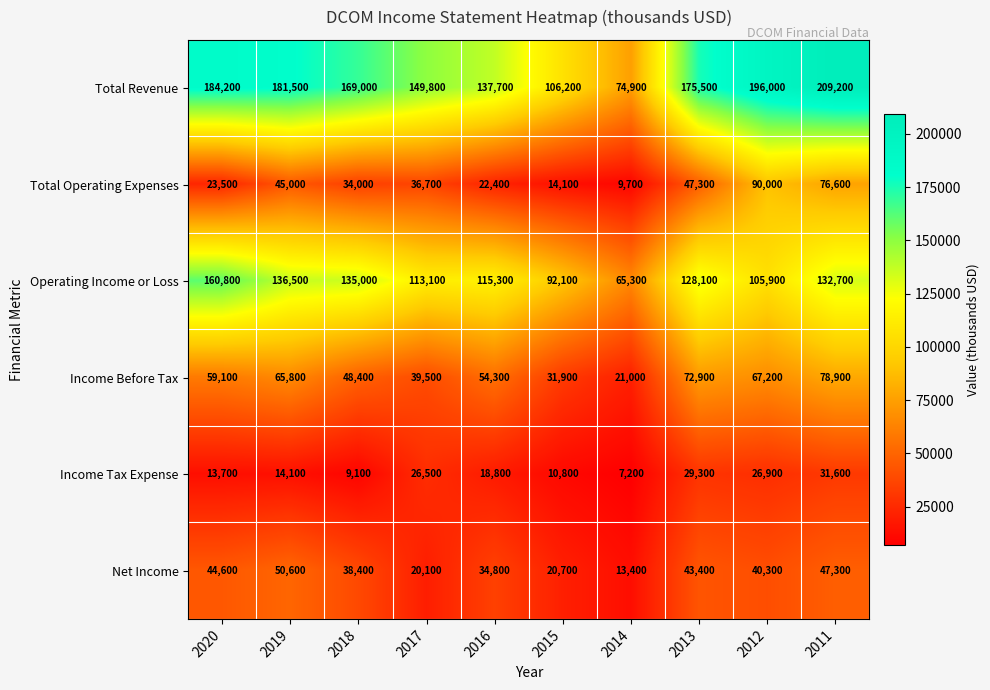

At how many categories does at least one series exceed 18501?

10